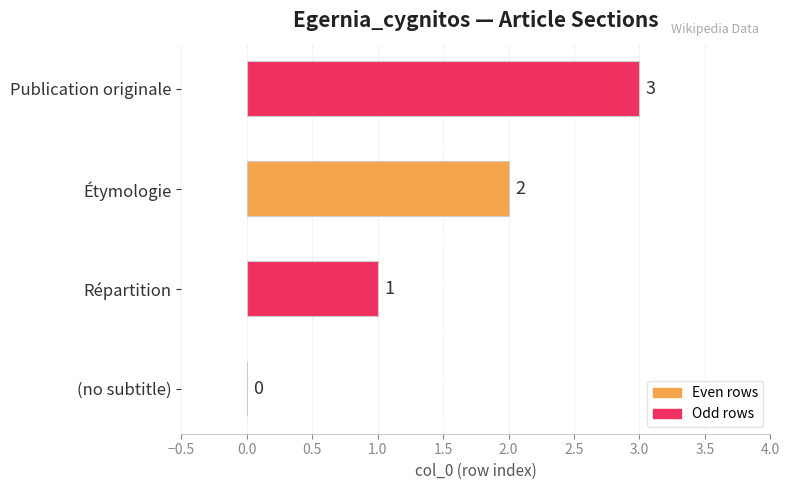

What is the sum of the values at Répartition and Étymologie?

3